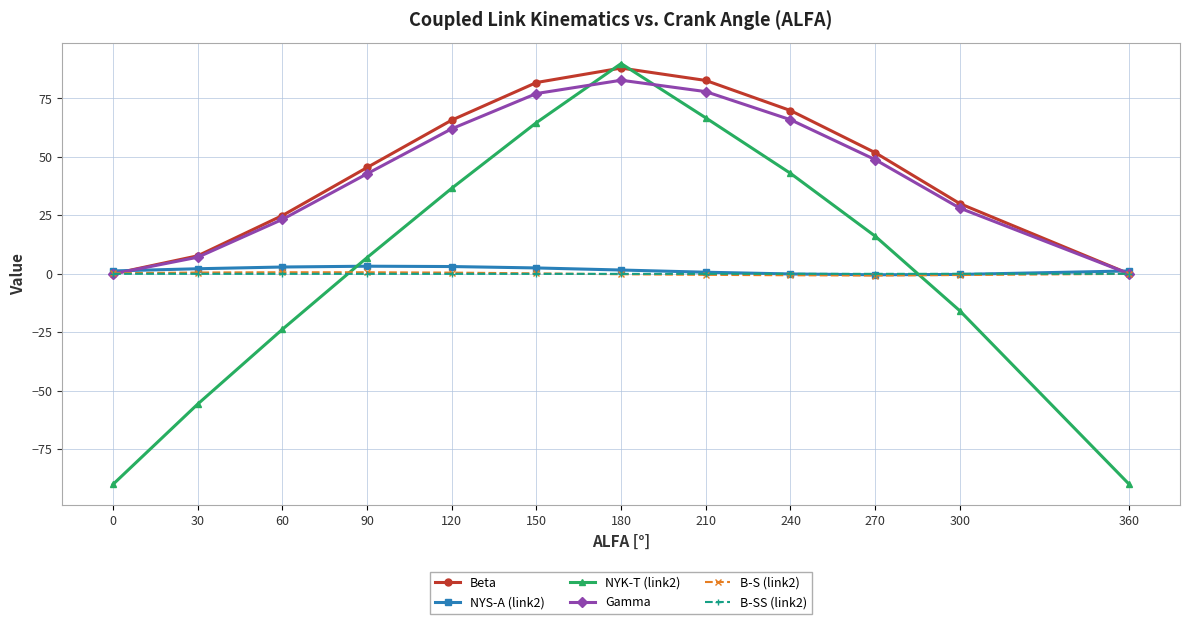

In B-SS (link2), how many points are higher than both neighbors (excluding endpoints)?

1